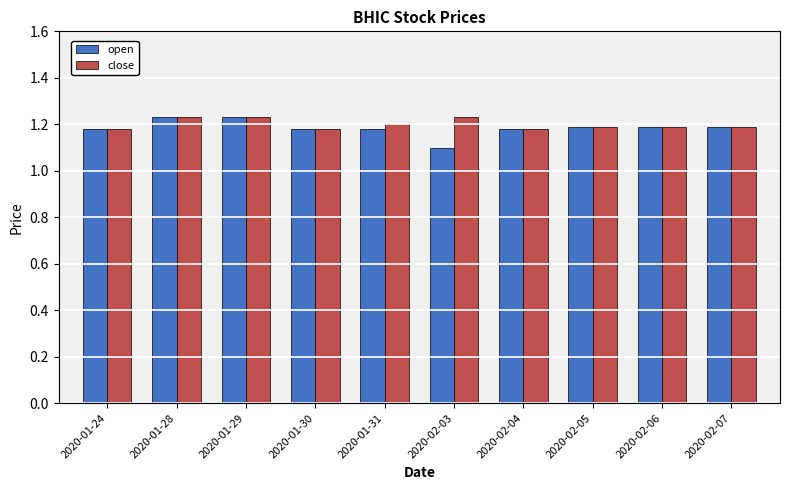

What position from the right is 2020-02-04?

4